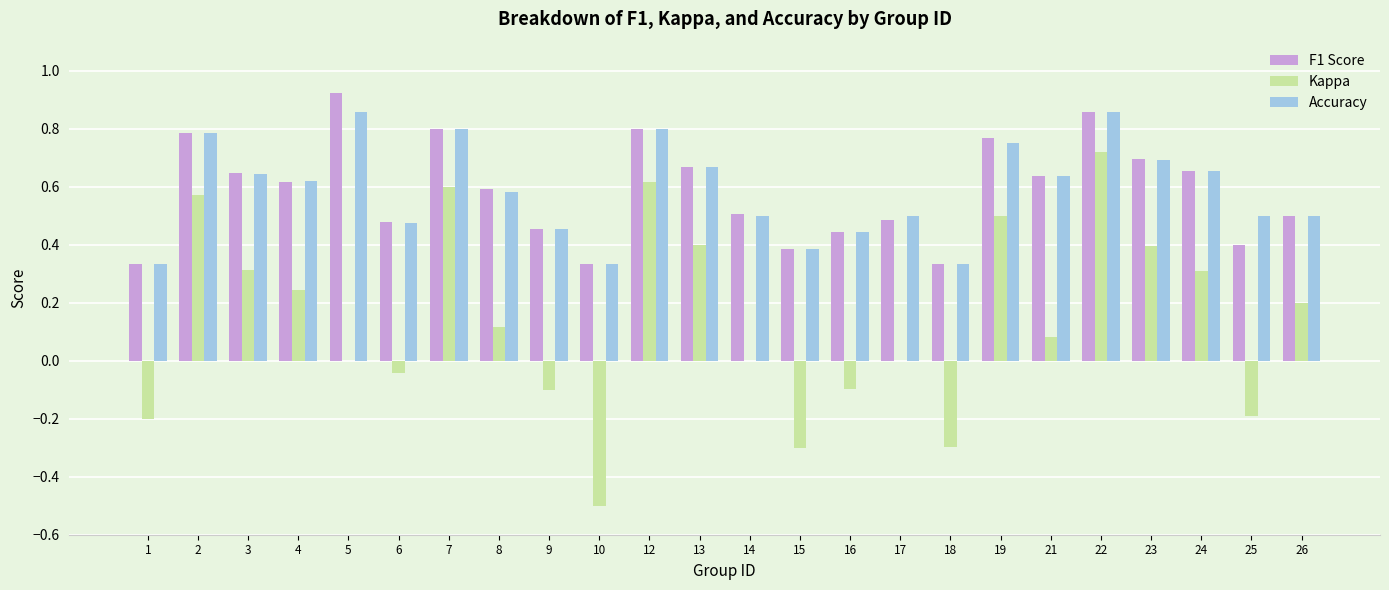

Which series changed the most between 19 and 21?

Kappa